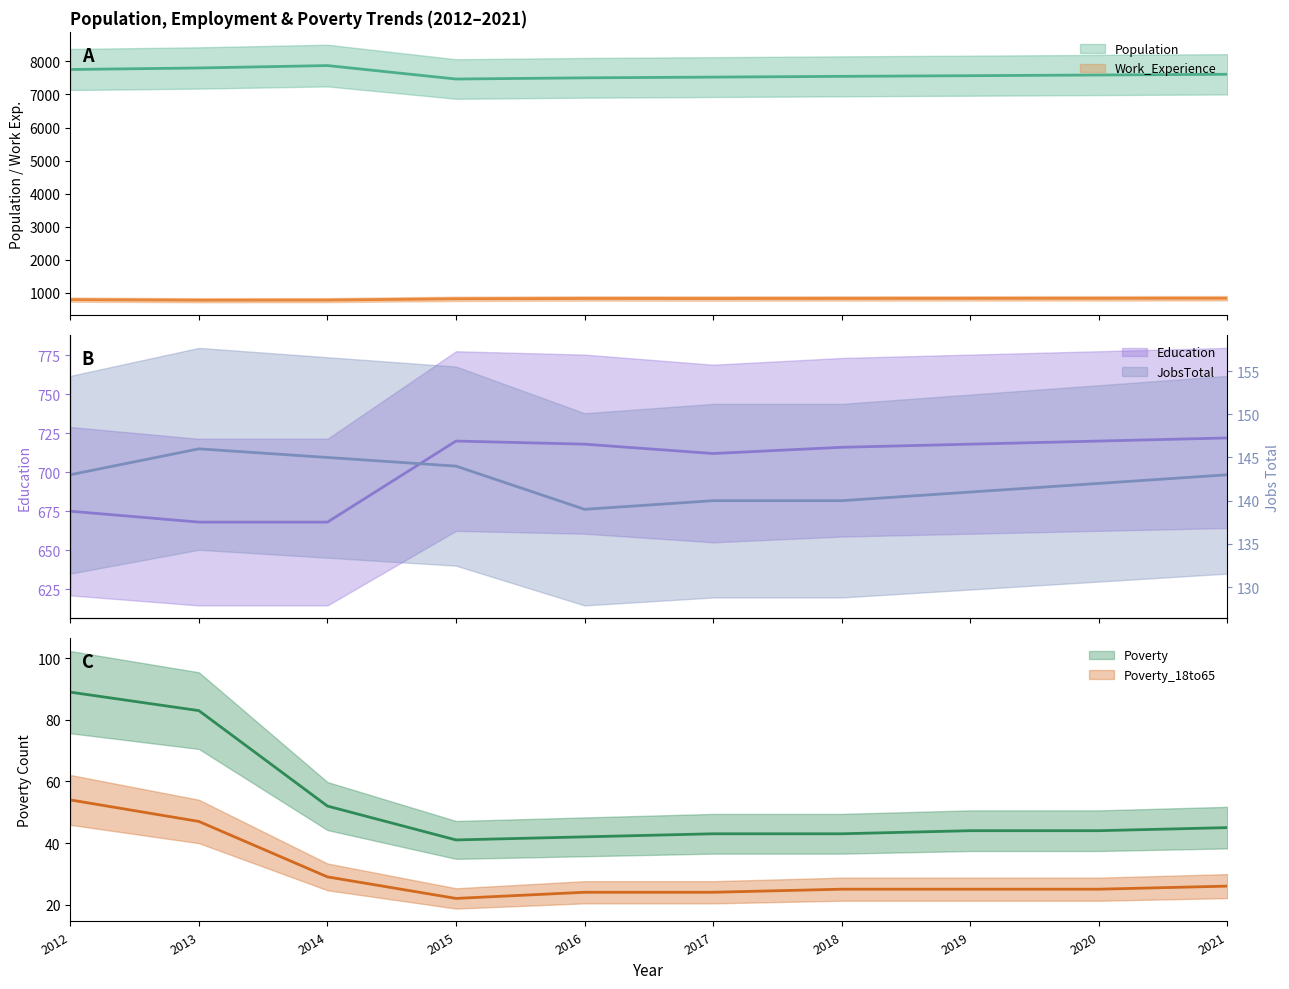

True or false: Education has more than 1 interior local peaks.

False